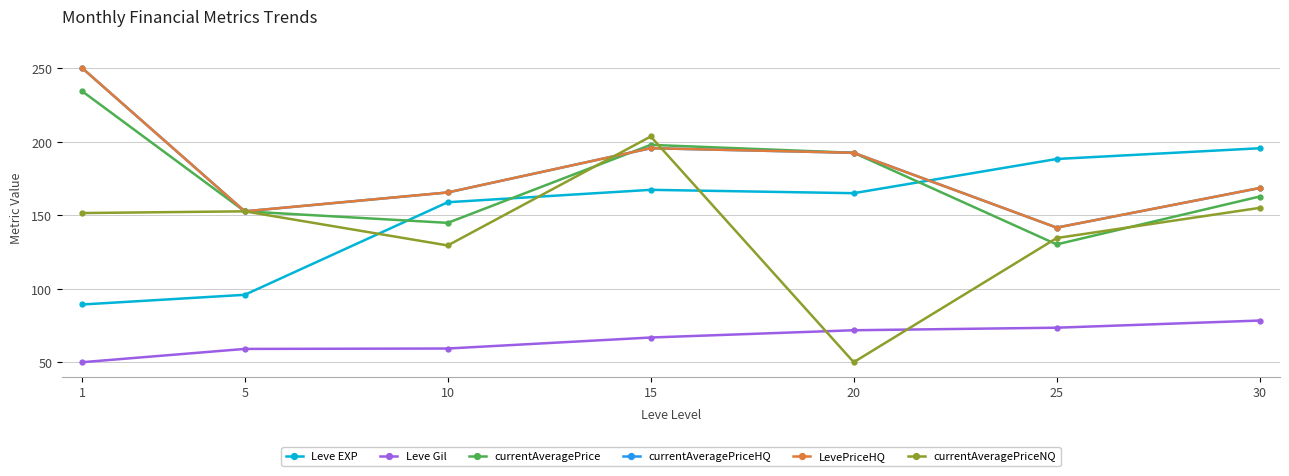

Rank the series at 25 from highest to lowest value.

Leve EXP, currentAveragePriceHQ, LevePriceHQ, currentAveragePriceNQ, currentAveragePrice, Leve Gil